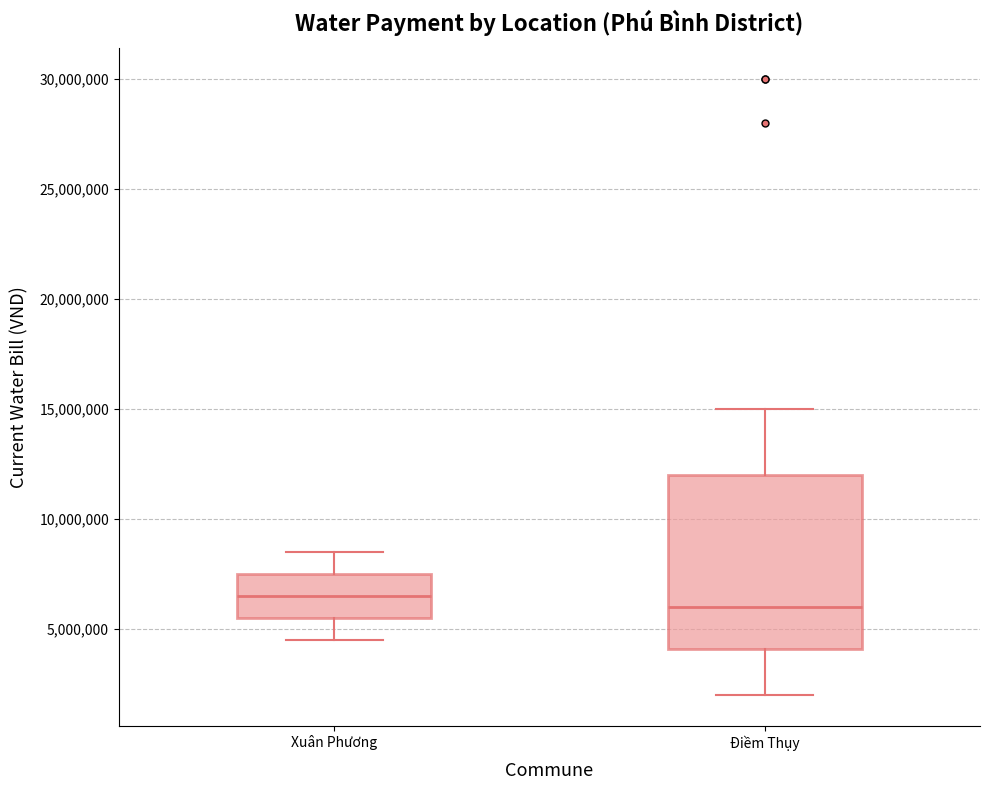

Reading left to right, transcribe this box plot: for each box, give where its median line is, the range the box spans, and where its two whiskers end, as read against the y-axis. The values are not printed on the chart, so give them approximately, as read against the axis.

Xuân Phương: median 6500000, box 5500000 to 7500000, whiskers 4500000 to 8500000
Điềm Thụy: median 6000000, box 4000000 to 12000000, whiskers 2000000 to 15000000